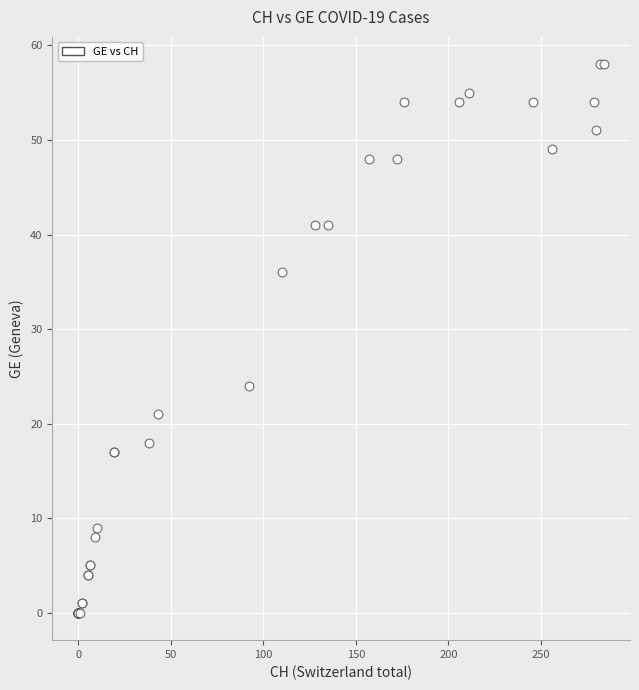

What Y value in the scatter plot is closest to 29?

24